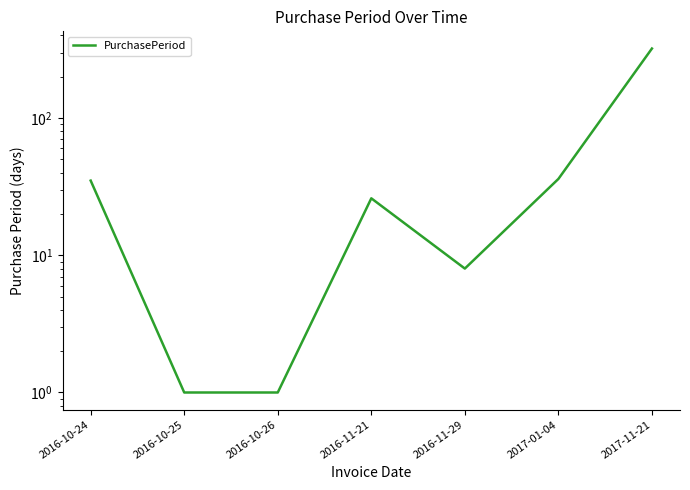

What is the value of the 2nd point from the left?

1